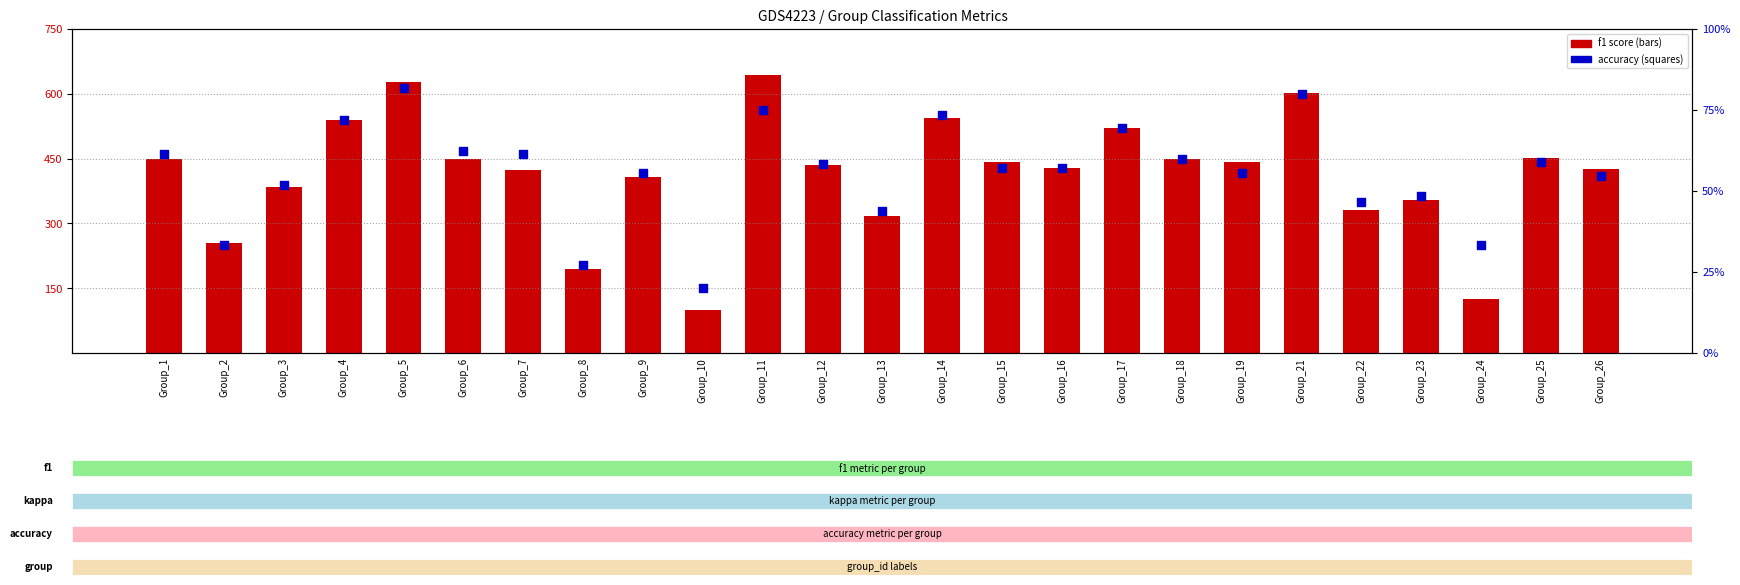

Which series reaches the minimum Y coordinate?

accuracy